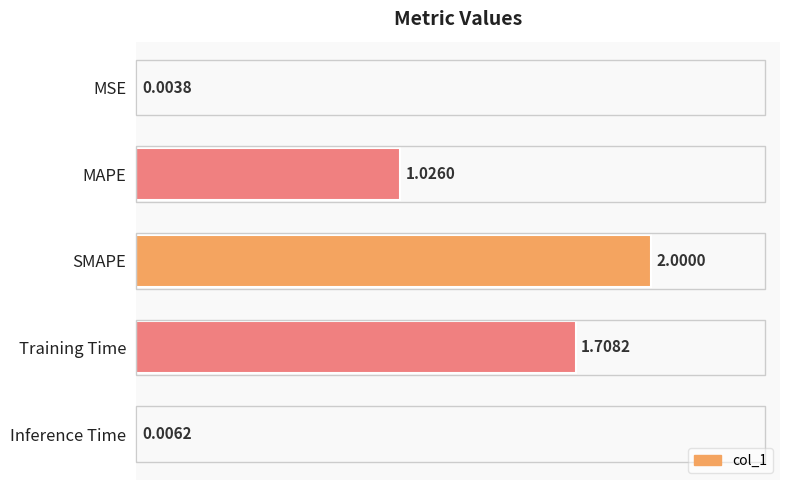

Which category has the highest value across all series?

SMAPE